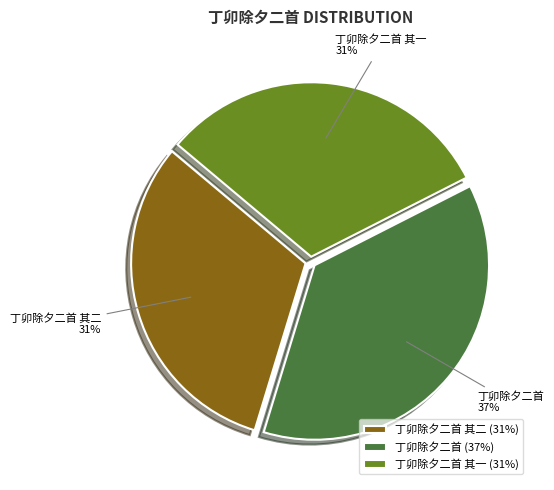

Does 丁卯除夕二首 represent more than half of the total?

No